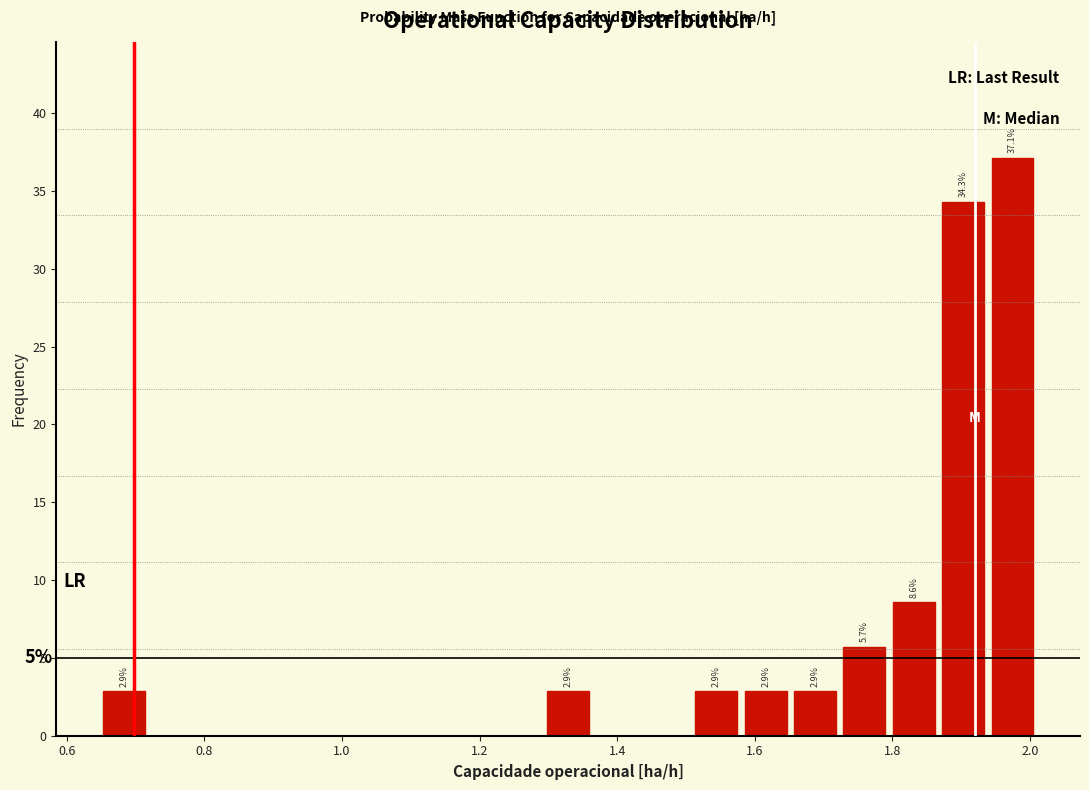

Around what value on the x-axis is the tallest bar? Give the approximate position of its centre, as read against the axis.

1.98